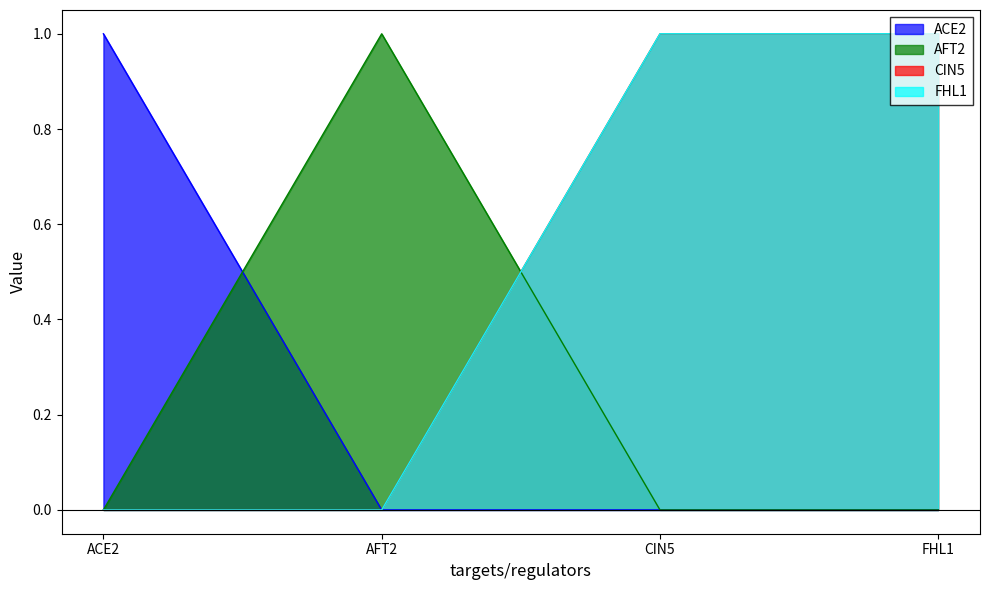

Reading left to right, extract all data points from this chart.

ACE2: 1	0	0	0
AFT2: 0	1	0	0
CIN5: 0	0	1	1
FHL1: 0	0	1	1